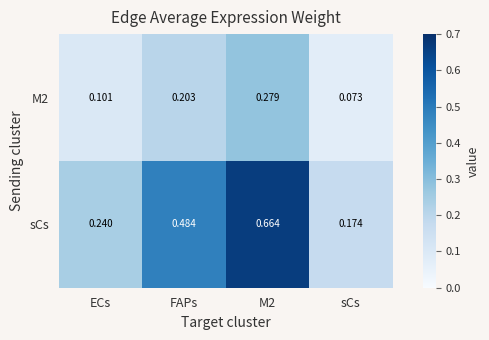

Which category has the lowest value in the sCs series?

sCs